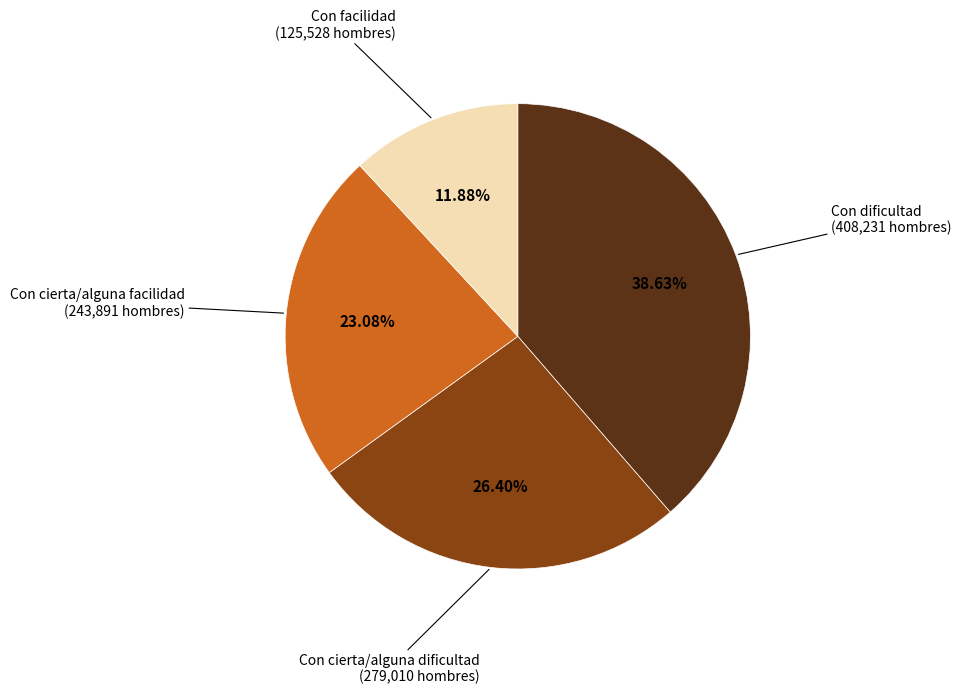

Is there any slice that represents more than half of the pie?

No